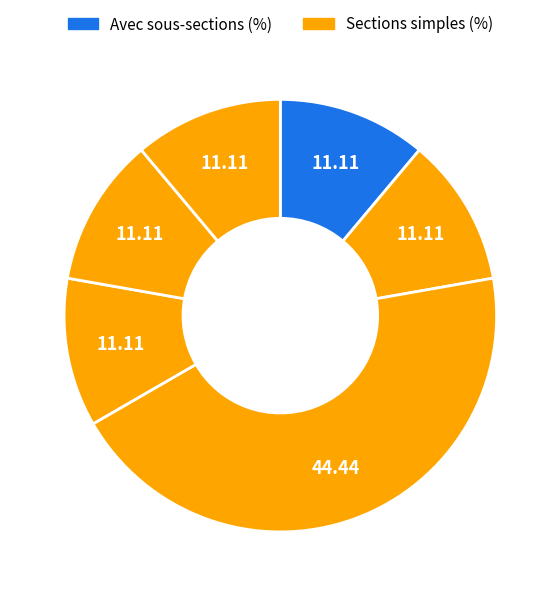

How many slices are in this pie chart?

6